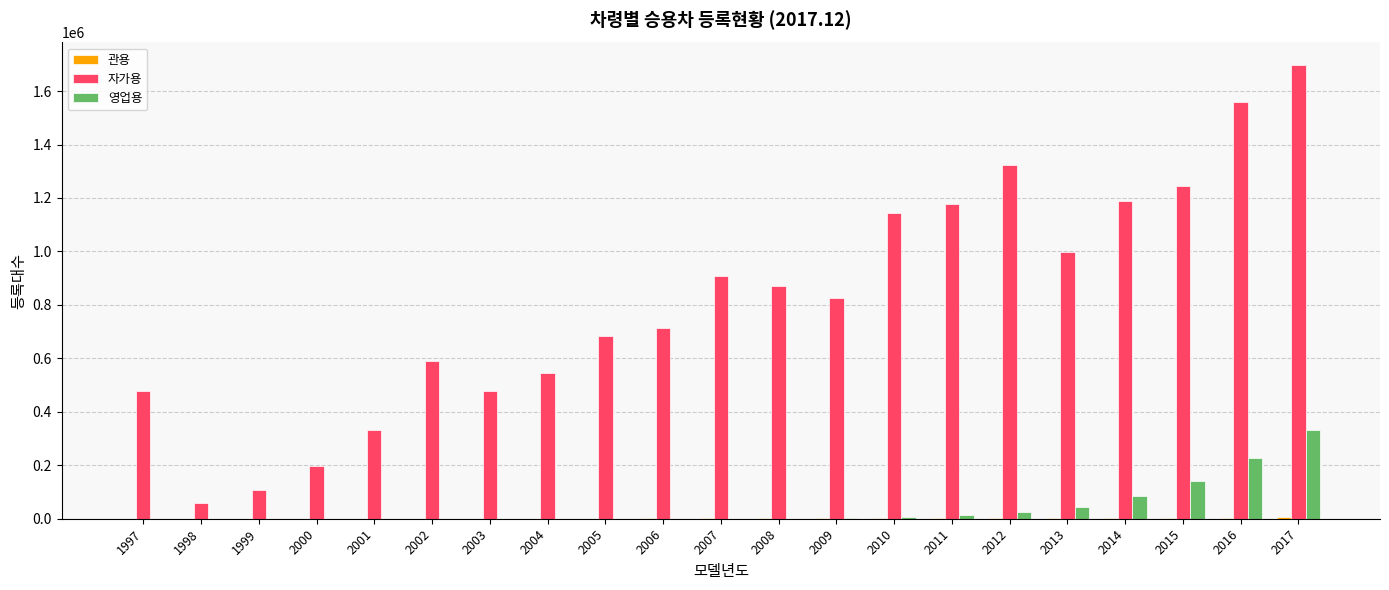

Which series changed the most between 2008 and 2012?

자가용